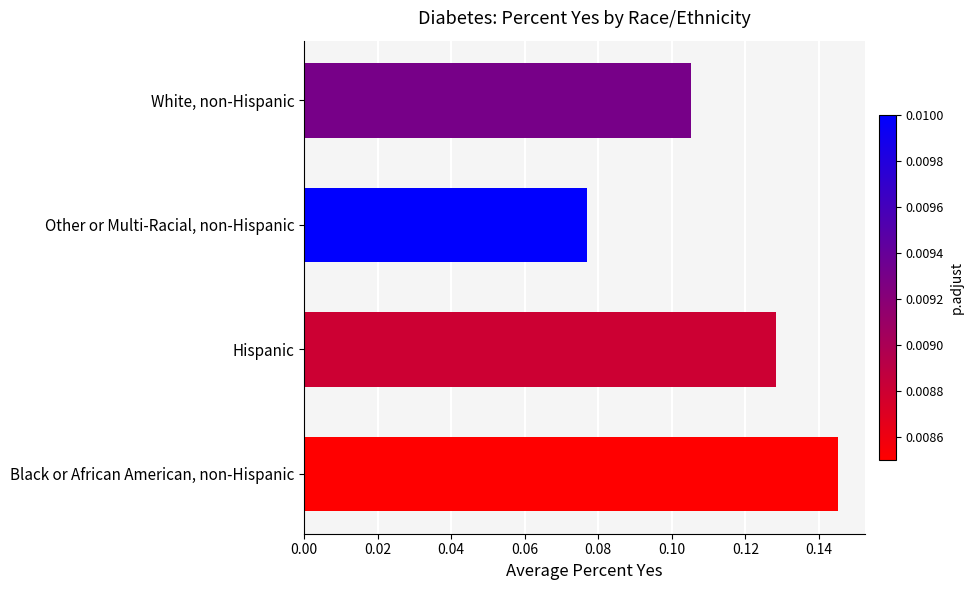

How many bars are there in total?

4